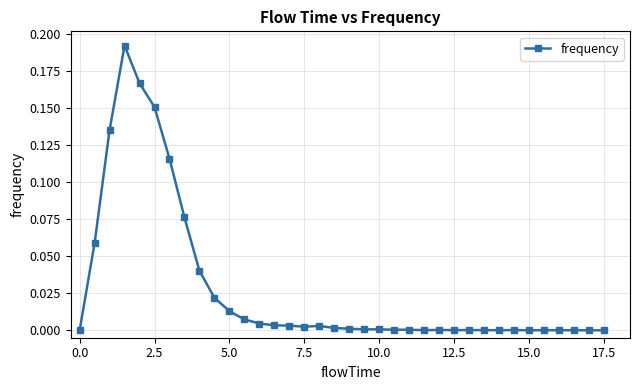

True or false: there are more than 2 points higher than both neighbors.

True